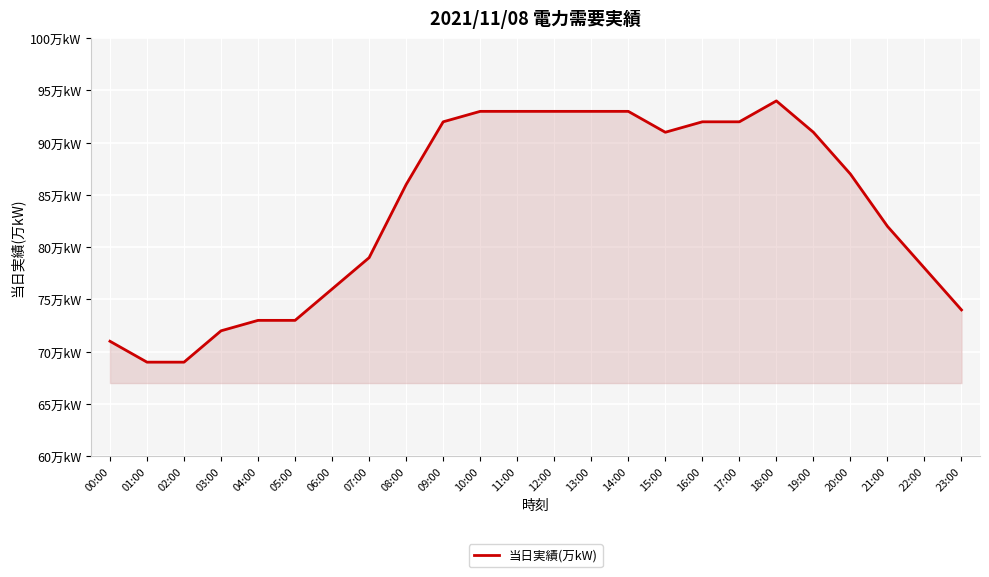

What is the average value?

84